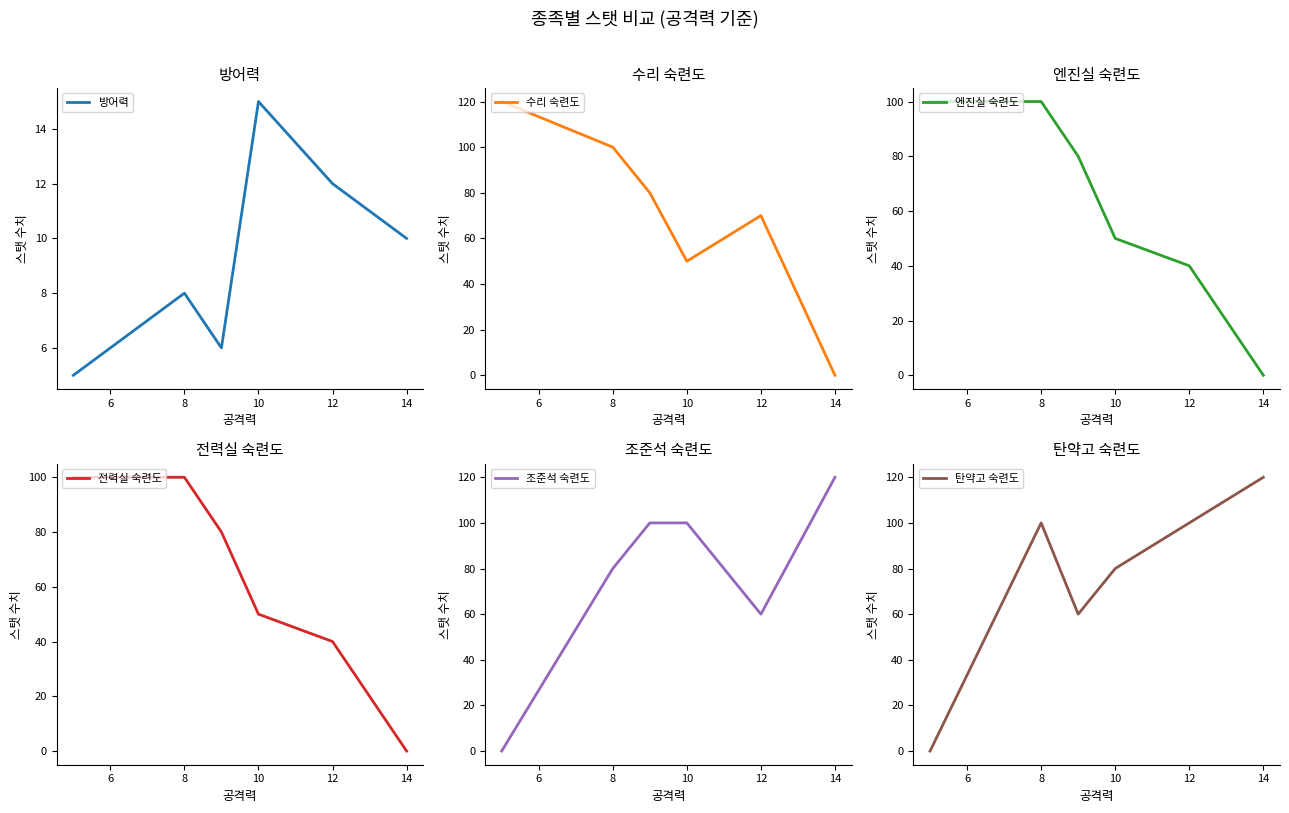

What is the difference between the second highest and minimum values in the 전력실 숙련도 series?

100